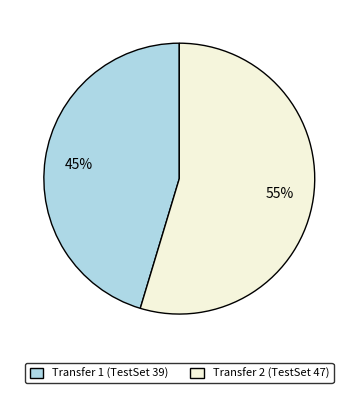

To the nearest percent, what is the combined percentage of Transfer 2 (TestSet 47) and Transfer 1 (TestSet 39)?

100%